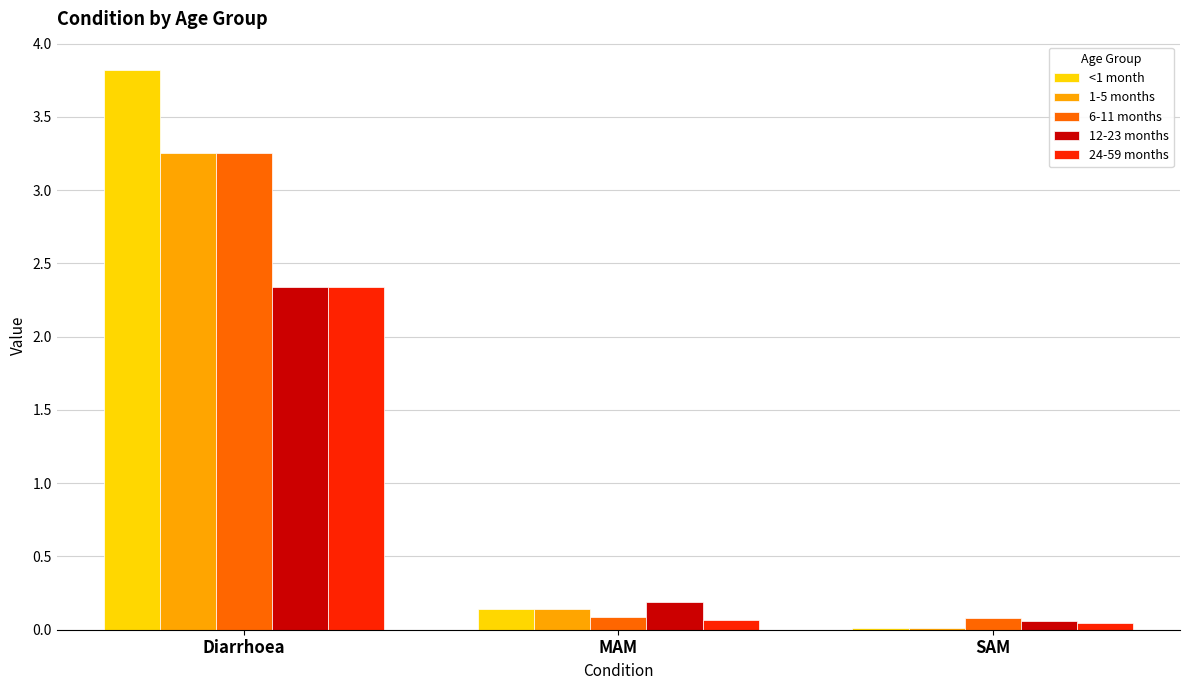

At which category does the chart reach its peak across all series?

Diarrhoea